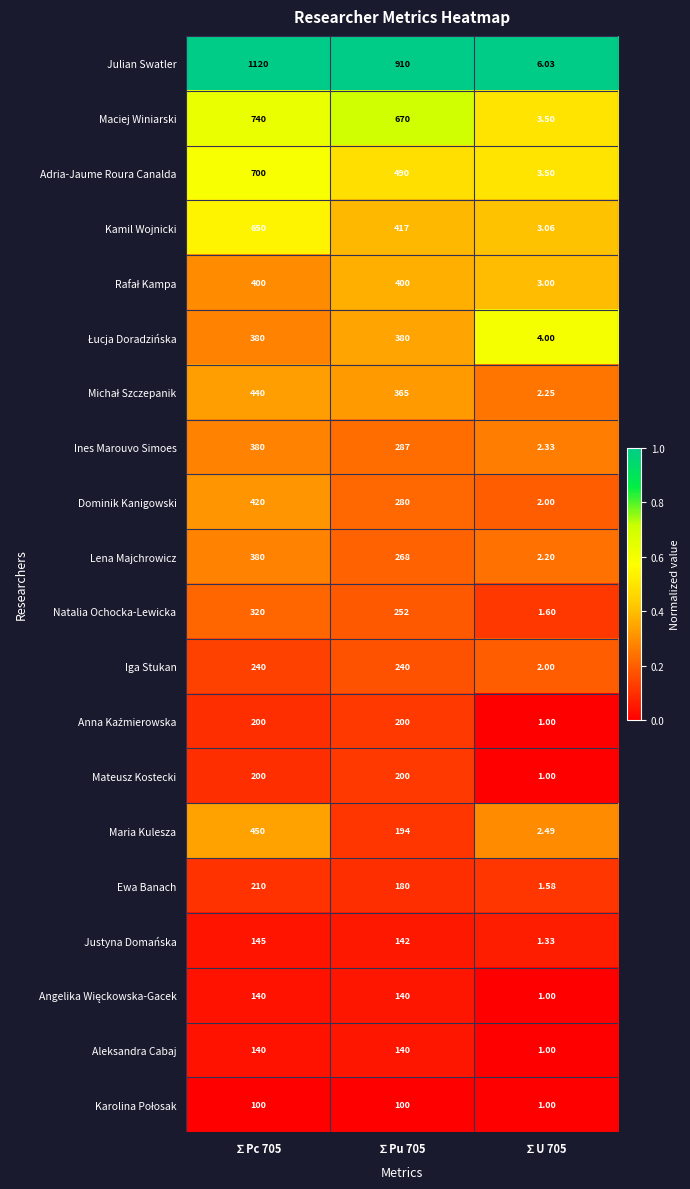

How many series are shown in this chart?

20